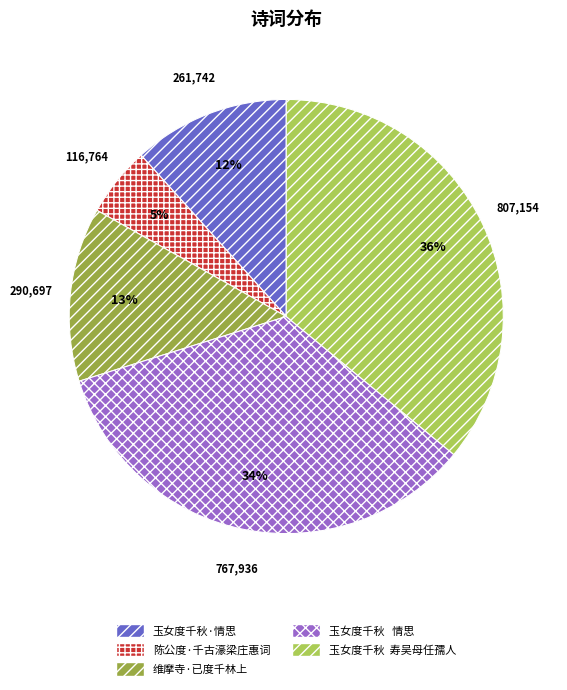

Does 玉女度千秋·情思 represent more than half of the total?

No